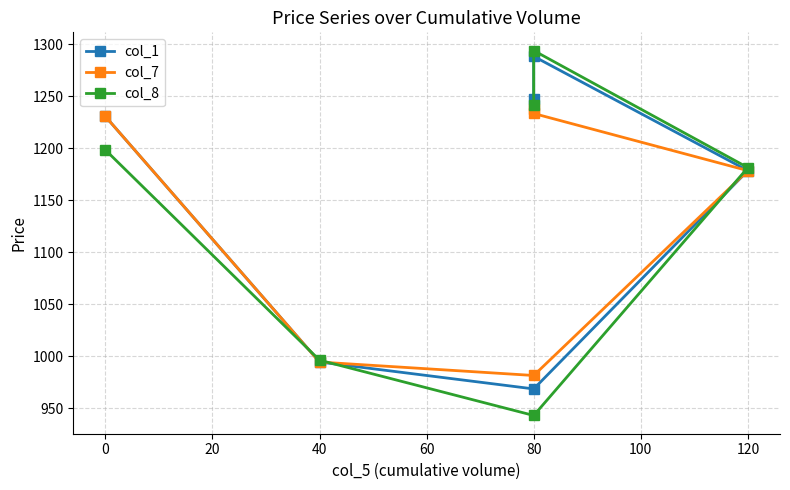

How many categories are shown in the chart?

6